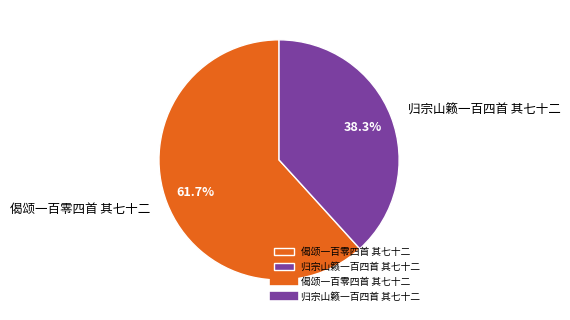

To the nearest percent, what is the difference between the largest and smallest slice percentages?

23%